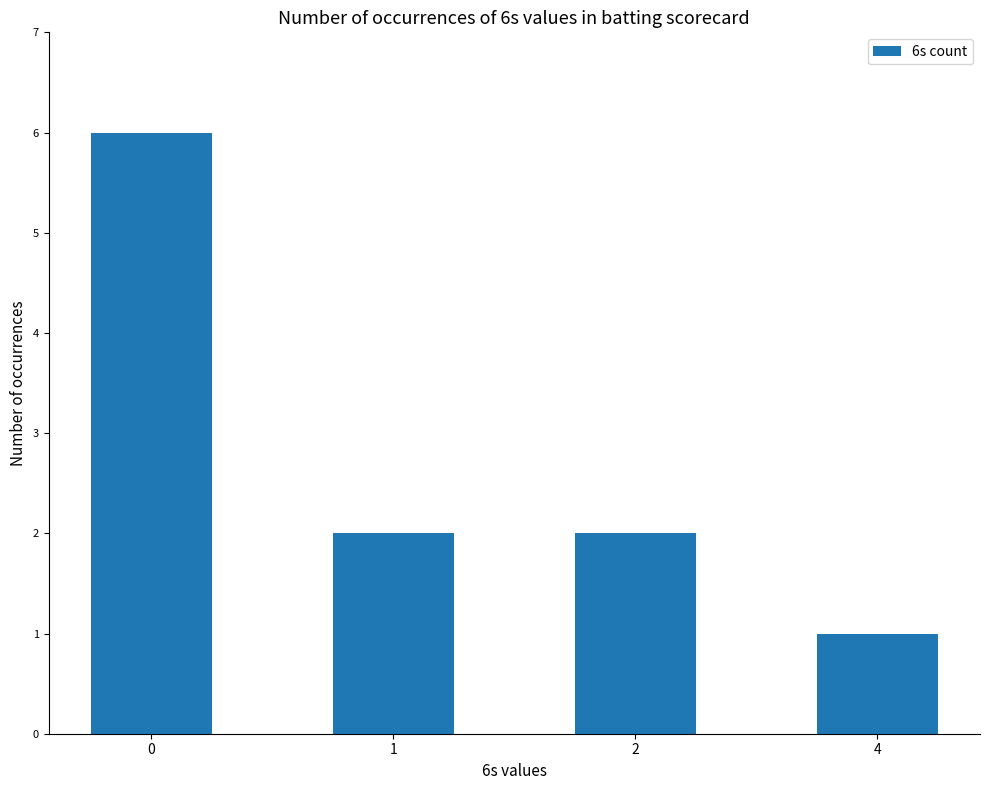

What is the sum of the values at 2 and 1?

4